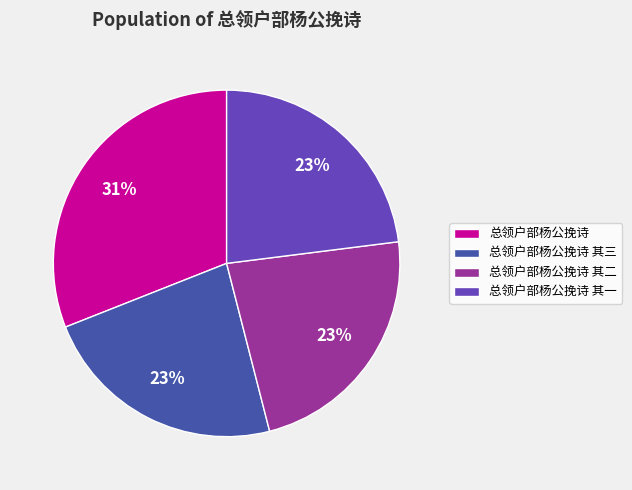

To the nearest percent, what percentage of the pie is 总领户部杨公挽诗 其三?

23%